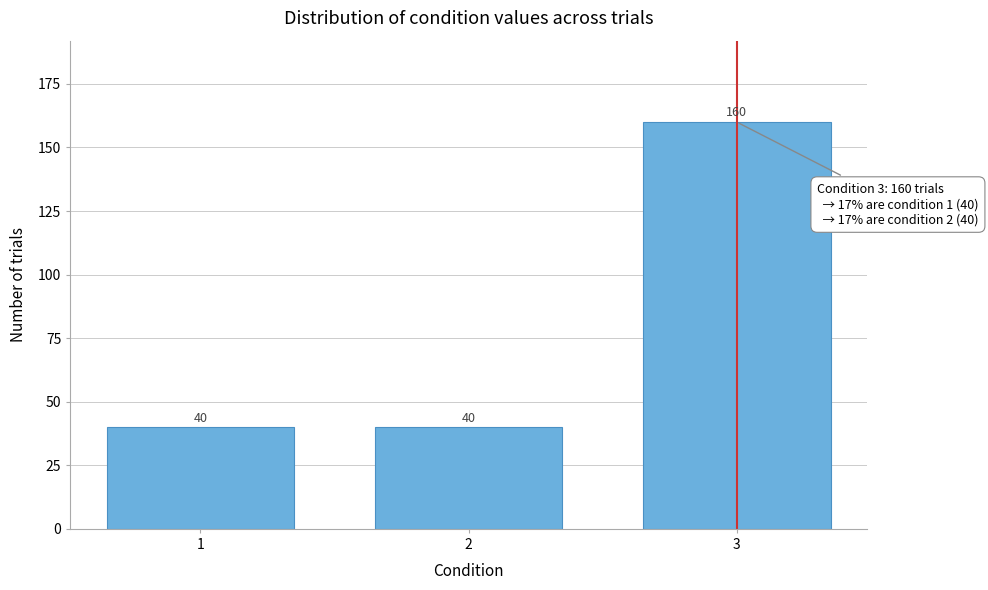

Reading left to right, extract all data points from this chart.

40	40	160